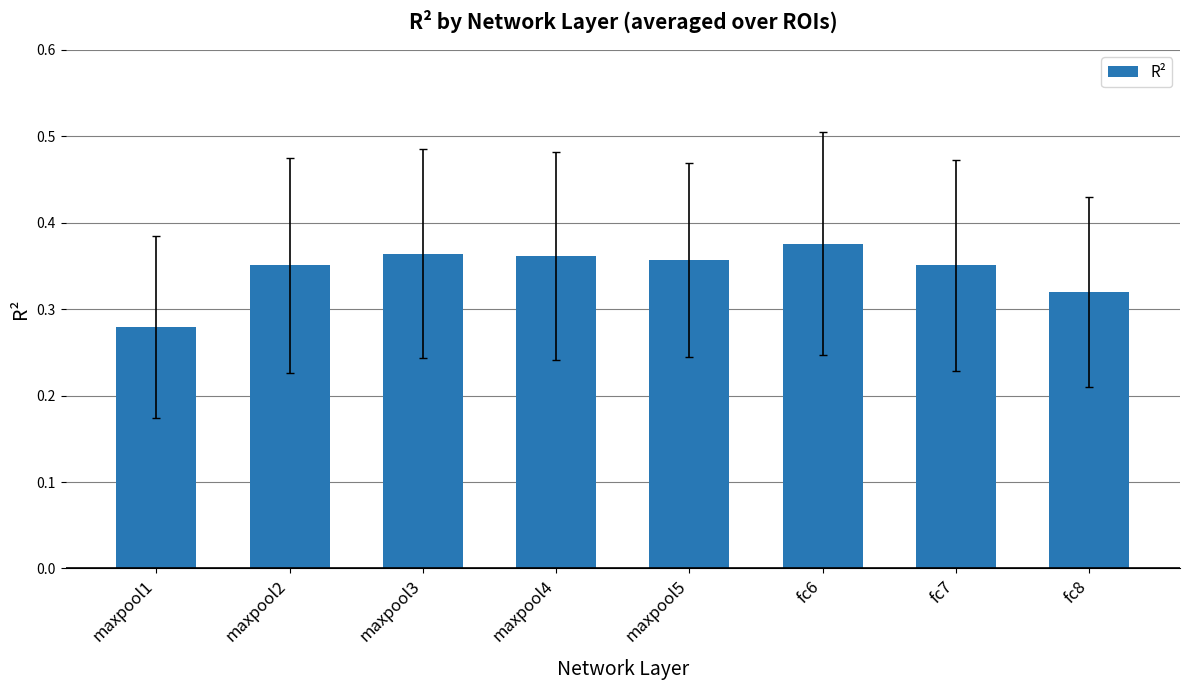

How many values are between 0 and 1?

8